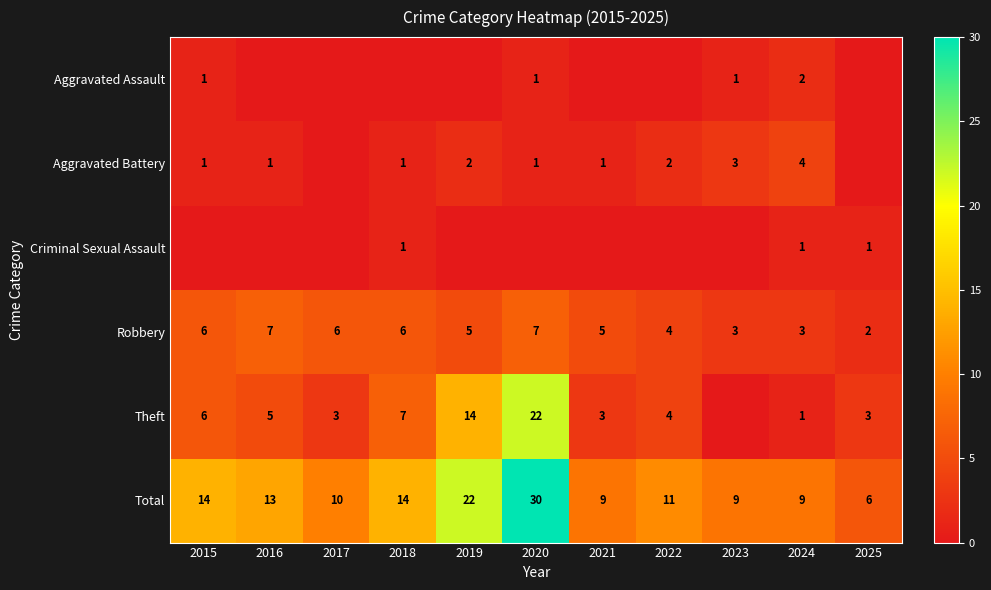

Is the value of Total at 2022 greater than the value of Theft at 2016?

Yes